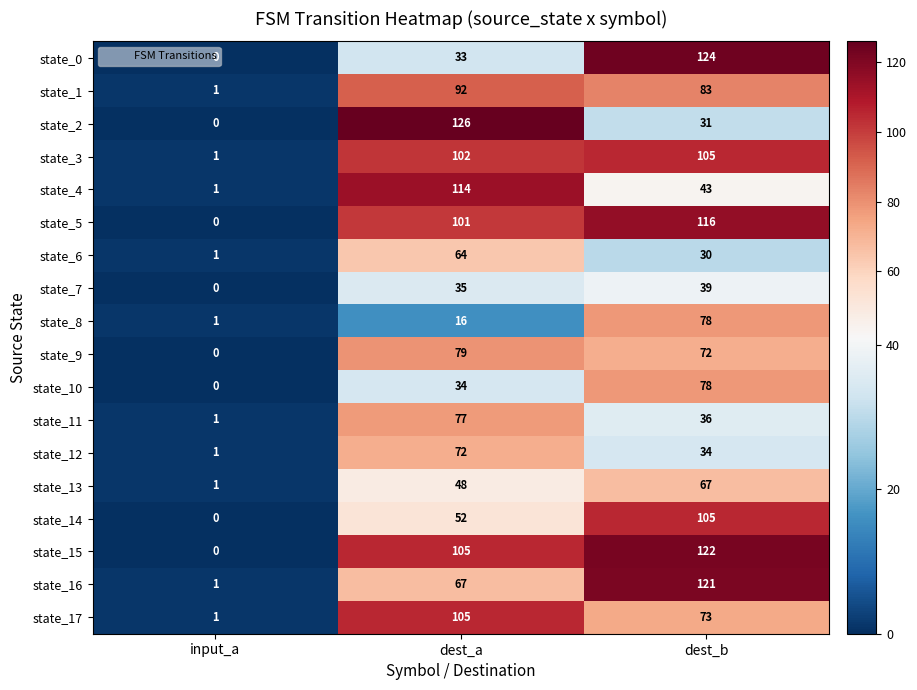

Where does the state_4 series first go above 43?

dest_a